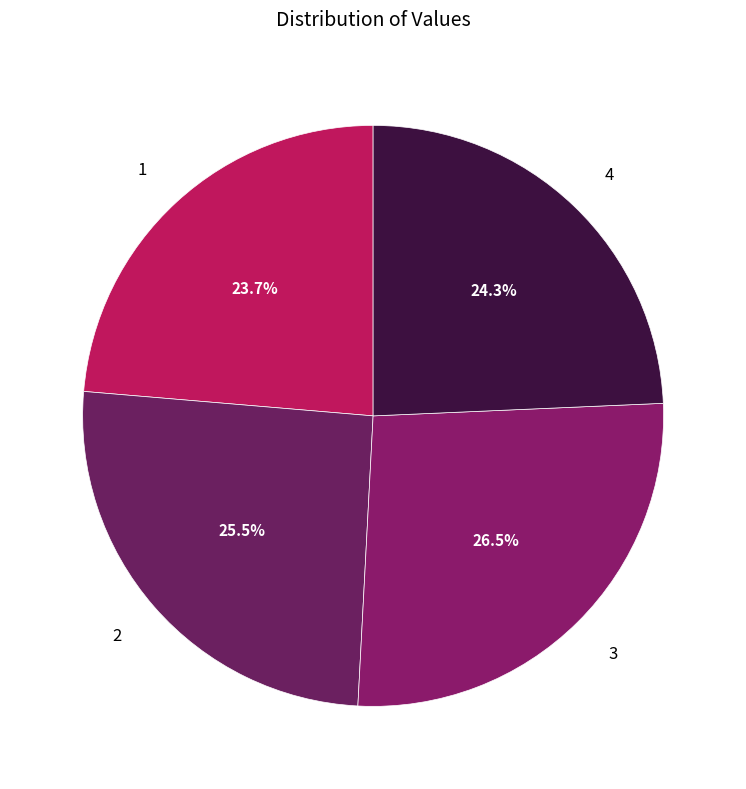

Does 2 represent more than half of the total?

No